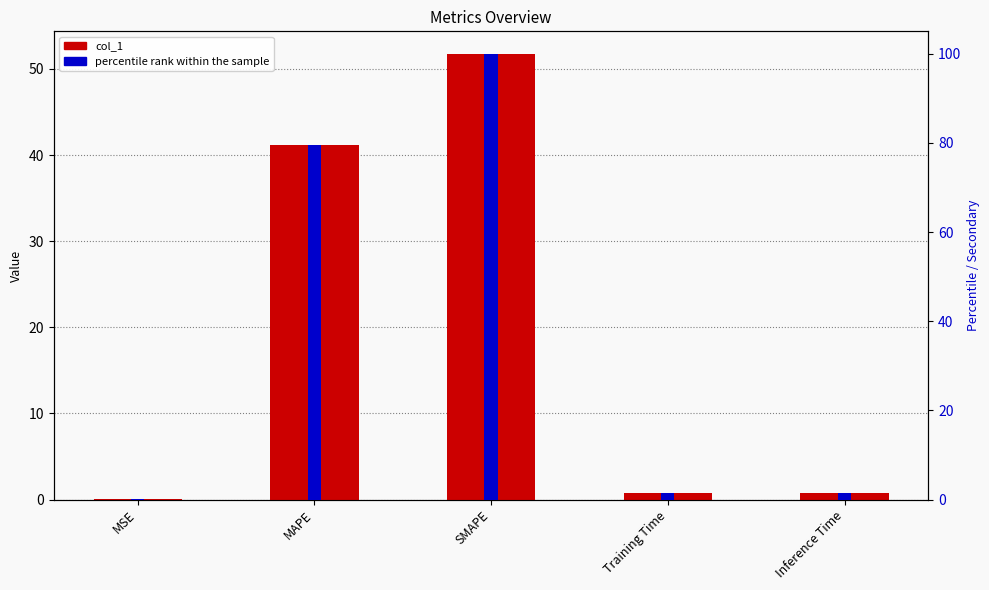

At which label does percentile rank within the sample first exceed 1?

MAPE